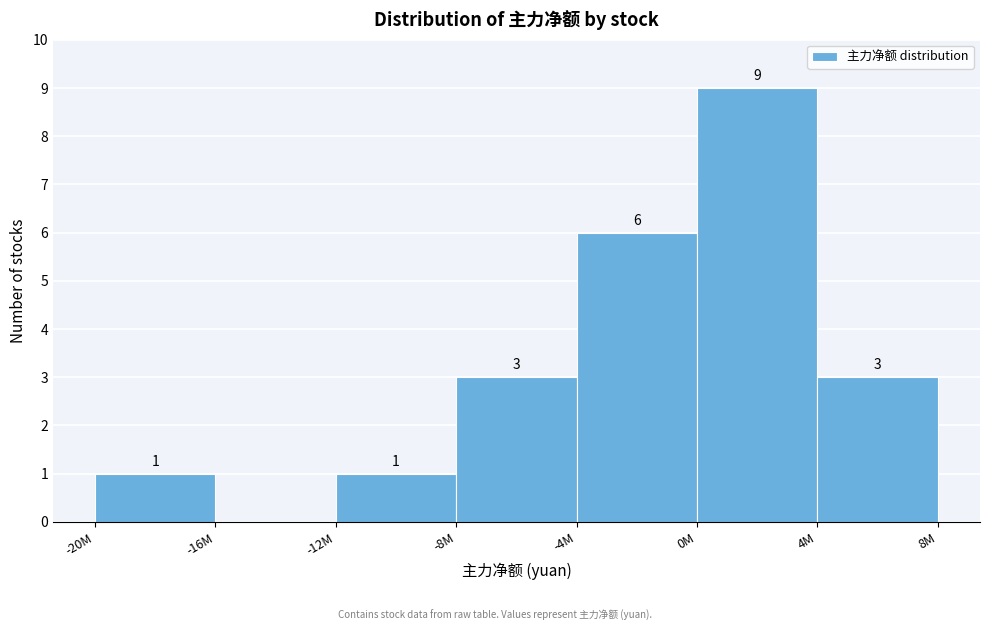

Reading left to right, what are all the values shown in this chart?

-20M=1	-16M=0	-12M=1	-8M=3	-4M=6	0M=9	4M=3